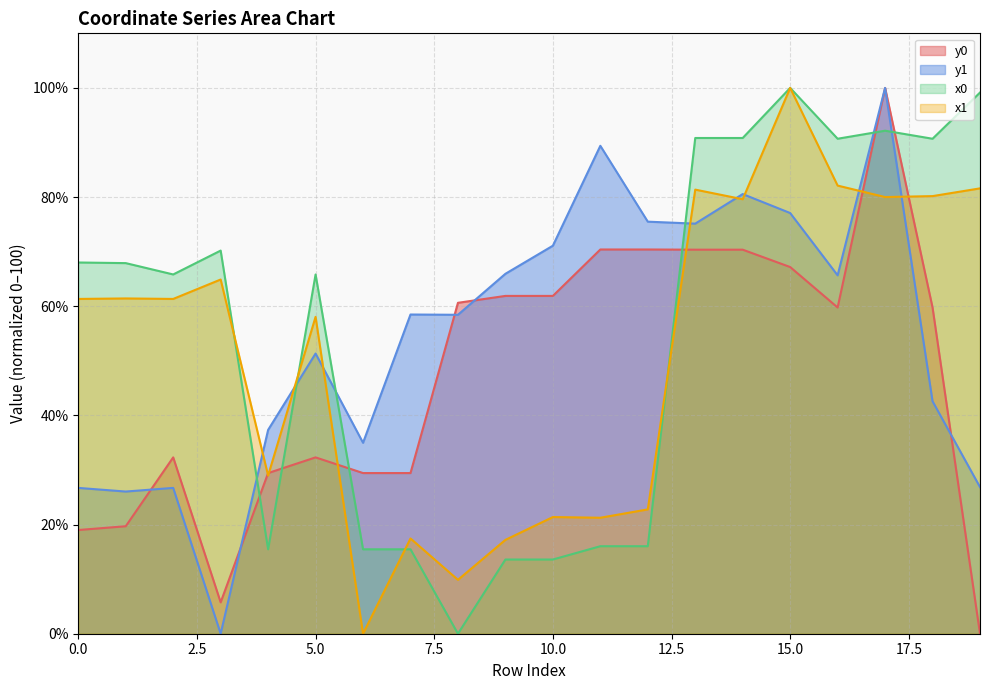

Reading left to right, transcribe all the data shown in this chart.

x0: 68.0	67.9	65.8	70.2	15.5	65.8	15.5	15.5	0.0	13.6	13.6	16.0	16.0	90.8	90.8	100.0	90.7	92.2	90.7	99.2
y0: 19.0	19.7	32.3	5.8	29.4	32.3	29.4	29.4	60.6	61.9	61.9	70.4	70.4	70.4	70.4	67.2	59.8	100.0	59.8	0.0
x1: 61.3	61.4	61.3	64.9	29.0	58.1	0.0	17.5	9.9	17.2	21.4	21.2	22.8	81.4	79.6	100.0	82.1	80.0	80.2	81.6
y1: 26.7	26.0	26.7	0.0	37.3	51.3	35.0	58.5	58.4	65.9	71.1	89.4	75.5	75.1	80.6	77.1	65.7	100.0	42.6	26.9